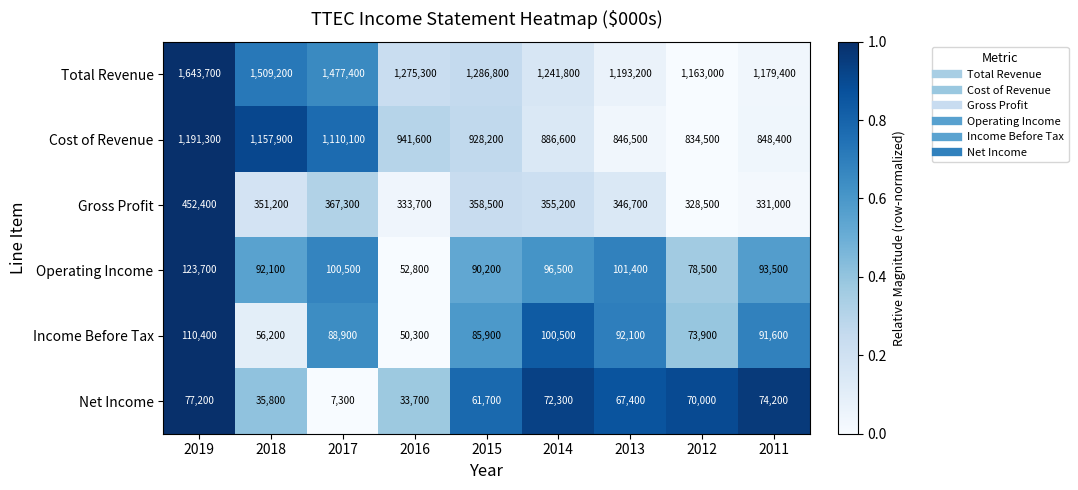

What is the approximate value of Income Before Tax at 2019?

110400